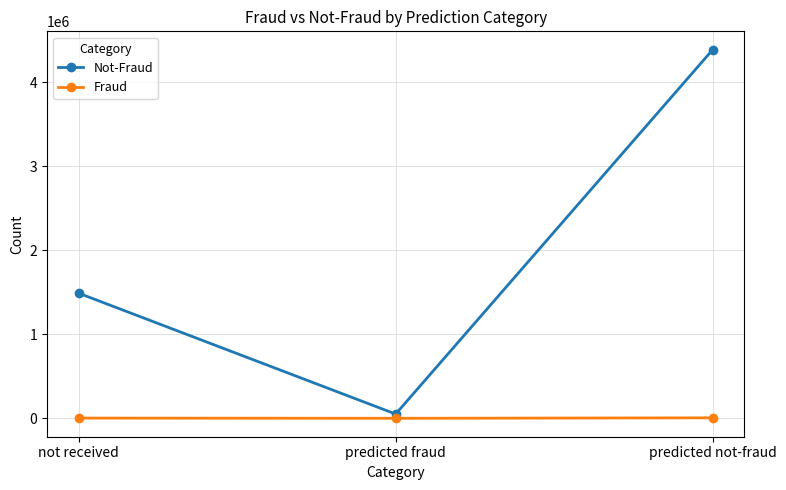

What is the average value of the Fraud series?

3899